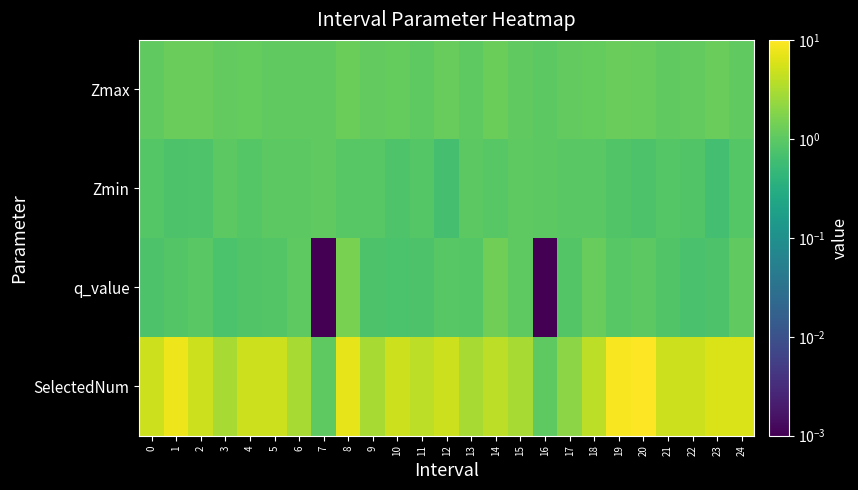

Reading left to right, what are all the values shown in this chart?

Zmax: 0=1.1	1=1.2	2=1.2	3=1.1	4=1.1	5=1.1	6=1.1	7=1.1	8=1.3	9=1.1	10=1.1	11=1.0	12=1.2	13=1.0	14=1.3	15=1.1	16=1.0	17=1.1	18=1.1	19=1.2	20=1.2	21=1.1	22=1.1	23=1.2	24=1.0
Zmin: 0=0.9	1=0.8	2=0.8	3=1.0	4=0.9	5=1.0	6=1.0	7=1.1	8=0.9	9=0.9	10=0.8	11=0.9	12=0.7	13=1.0	14=0.9	15=1.0	16=1.0	17=0.9	18=0.9	19=0.8	20=0.8	21=0.9	22=0.8	23=0.6	24=0.9
q_value: 0=0.8	1=0.8	2=0.9	3=0.7	4=0.8	5=0.9	6=1.0	7=0.0	8=1.6	9=0.8	10=0.7	11=0.8	12=0.9	13=0.9	14=1.3	15=1.0	16=0.0	17=0.8	18=1.2	19=0.9	20=1.0	21=0.8	22=0.7	23=0.8	24=1.1
SelectedNum: 0=5.0	1=8.0	2=5.0	3=3.0	4=5.0	5=5.0	6=3.0	7=1.0	8=7.0	9=3.0	10=5.0	11=4.0	12=5.0	13=3.0	14=4.0	15=3.0	16=1.0	17=2.0	18=4.0	19=9.0	20=10.0	21=5.0	22=5.0	23=6.0	24=6.0